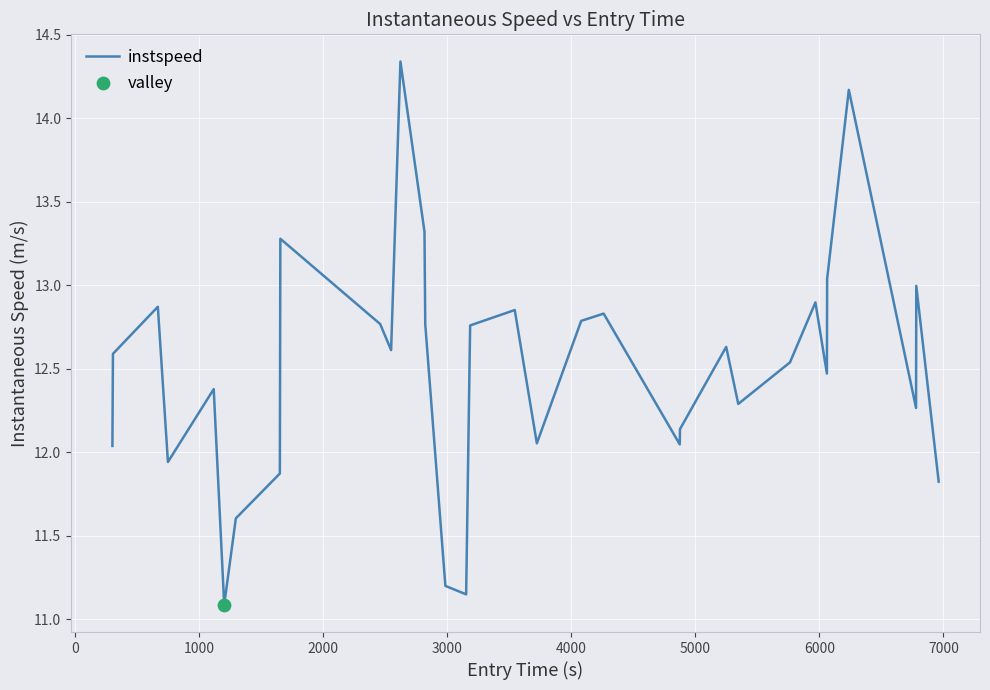

What is the difference between the maximum and minimum values?

3.3